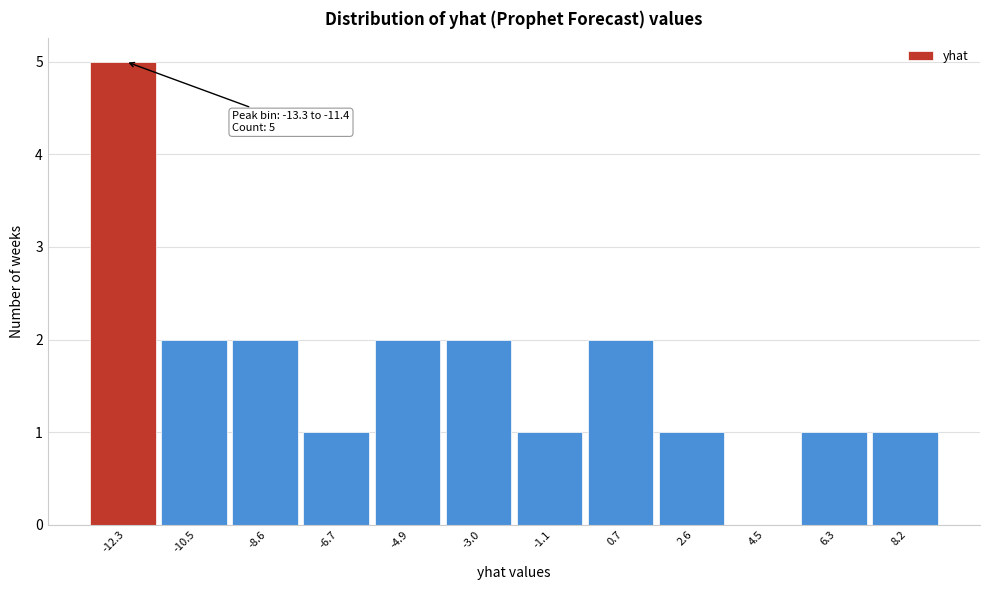

Over which range of the x-axis is the bar tallest?

-13.2 to -11.4